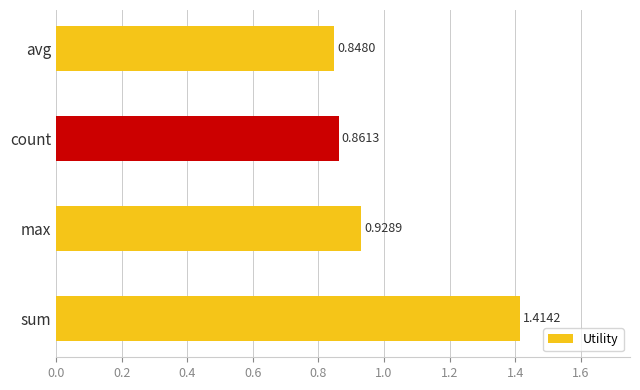

List the labels in order of value, smallest first.

avg, count, max, sum